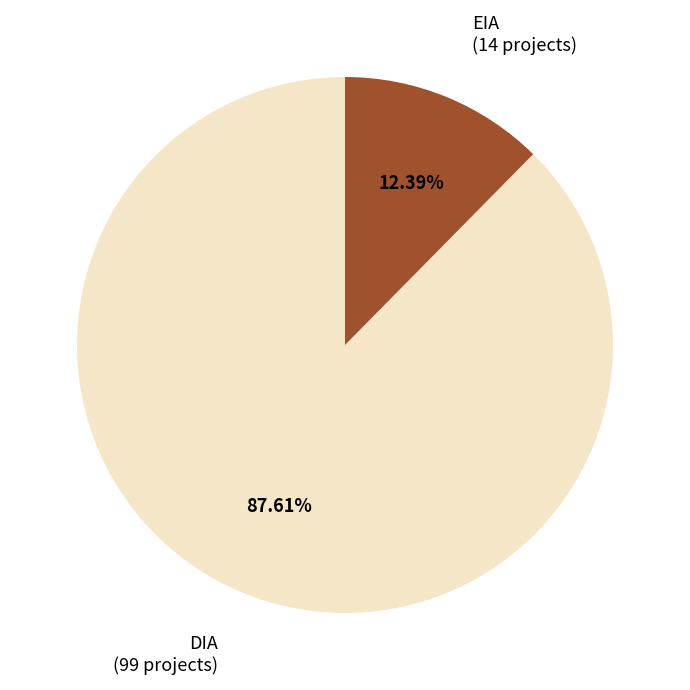

Does any single category account for the majority?

Yes